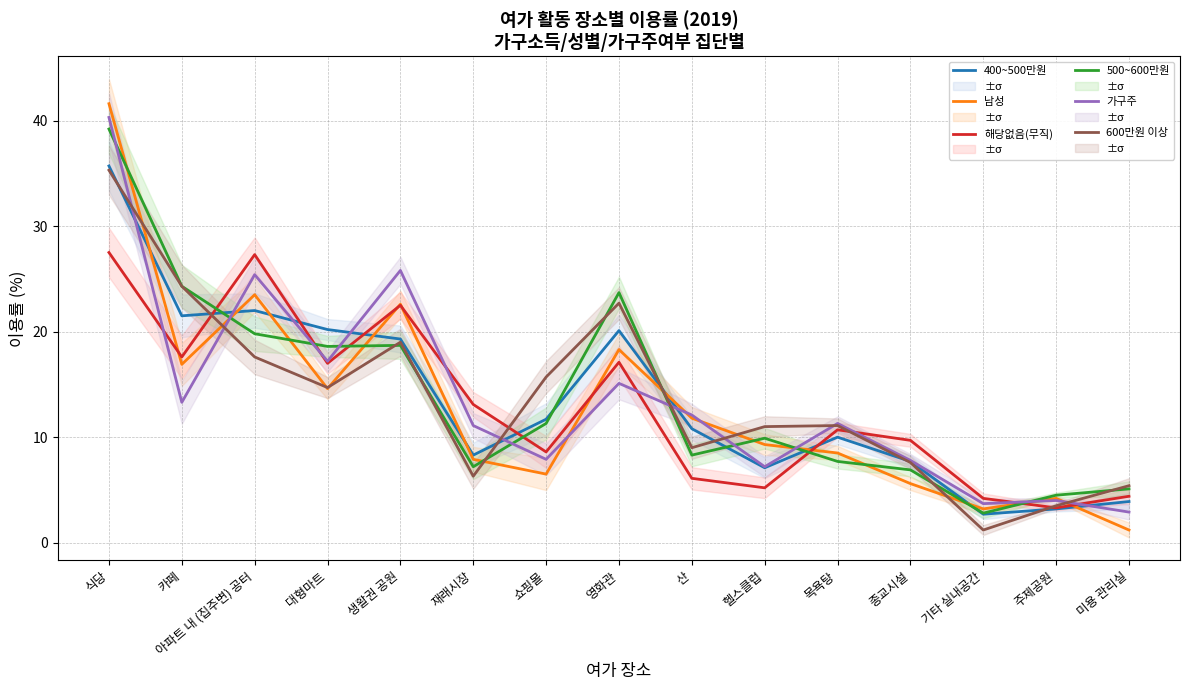

At 헬스클럽, list the series in order from largest to smallest.

600만원 이상, 500~600만원, 남성, 가구주, 400~500만원, 해당없음(무직)